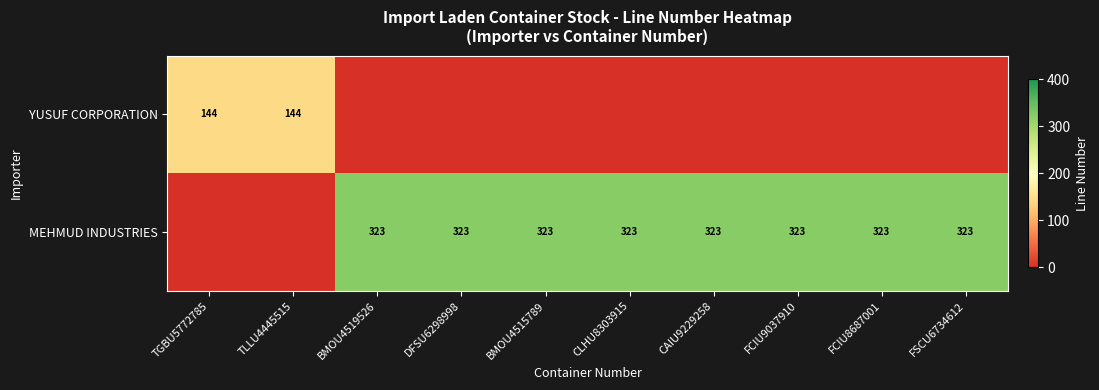

The value of MEHMUD INDUSTRIES at FCIU9037910 is 532. True or false?

False